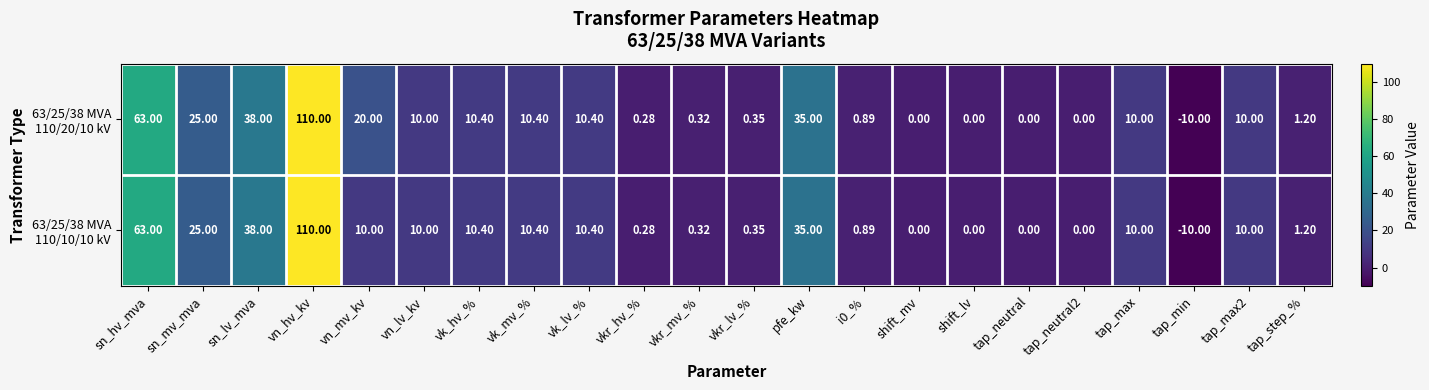

Which category has the lowest value across all series?

tap_min